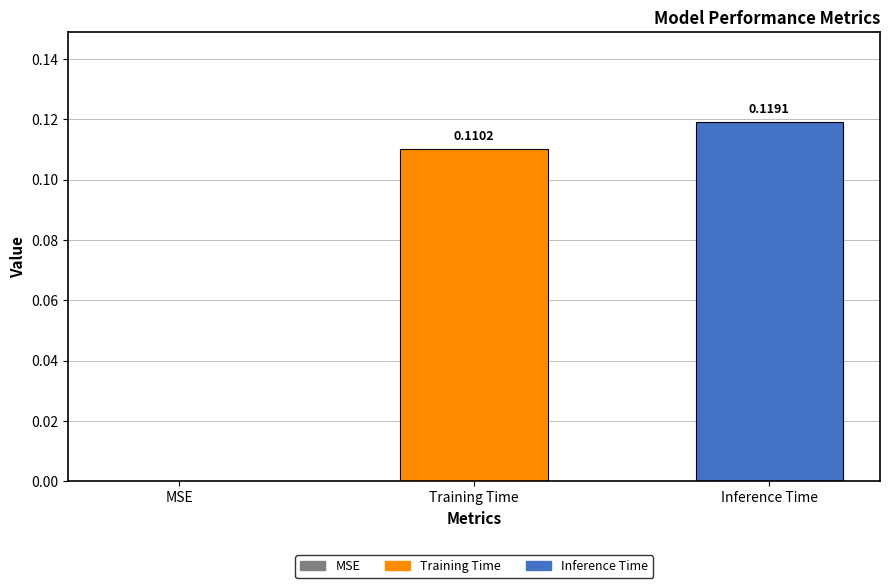

Which series has the widest spread of values?

Training Time